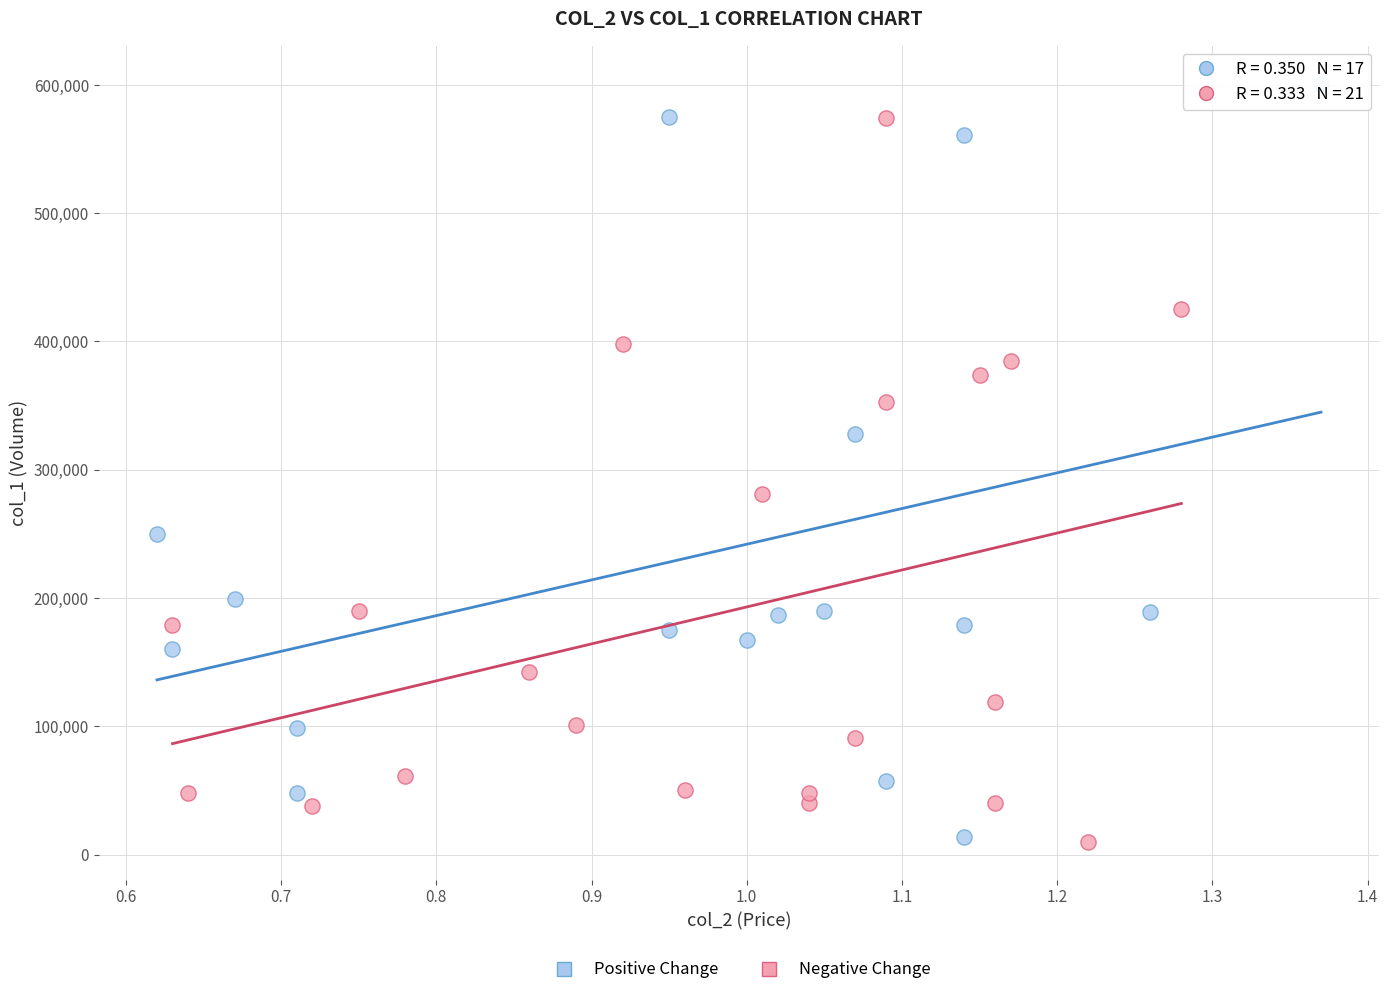

Which series contains the highest Y value?

Positive Change